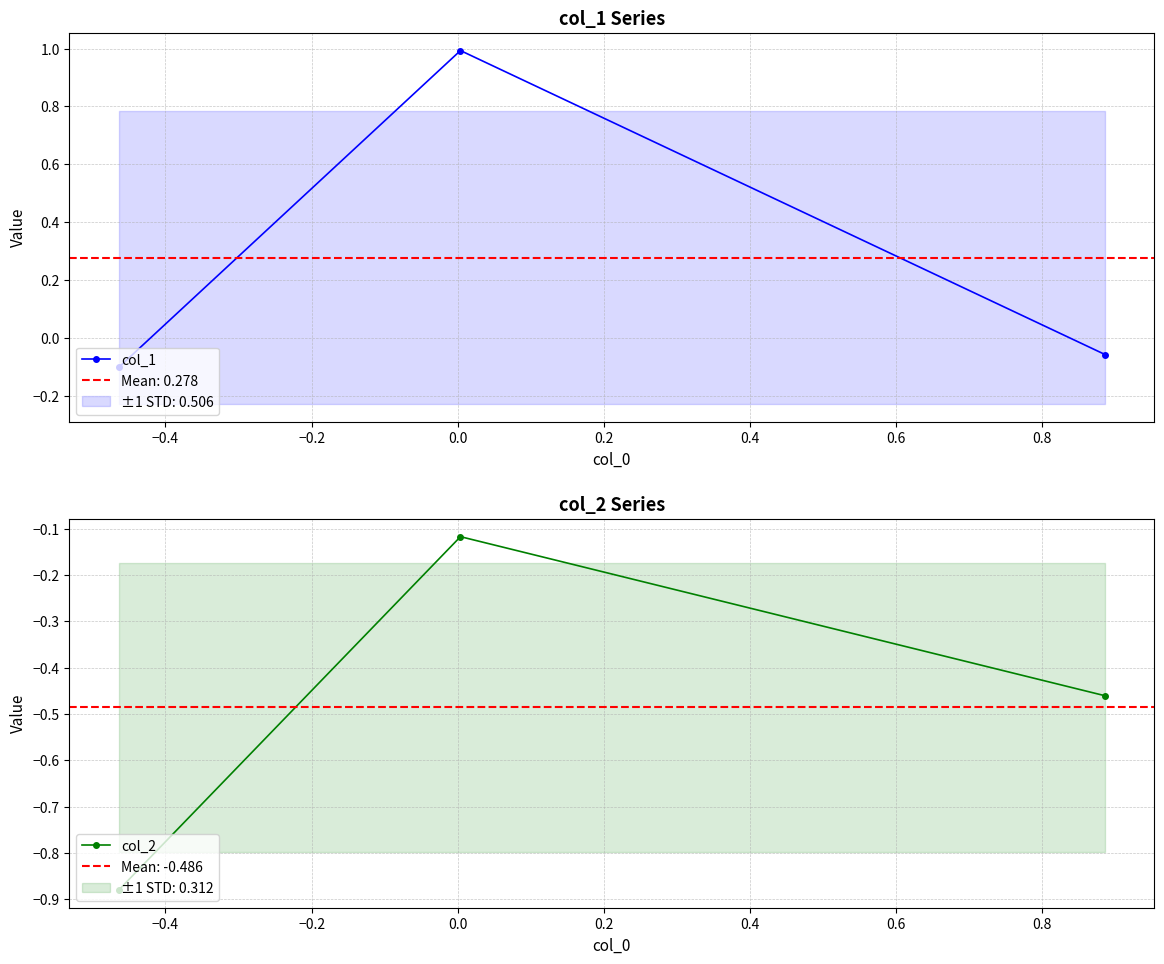

How many categories are shown in the chart?

3